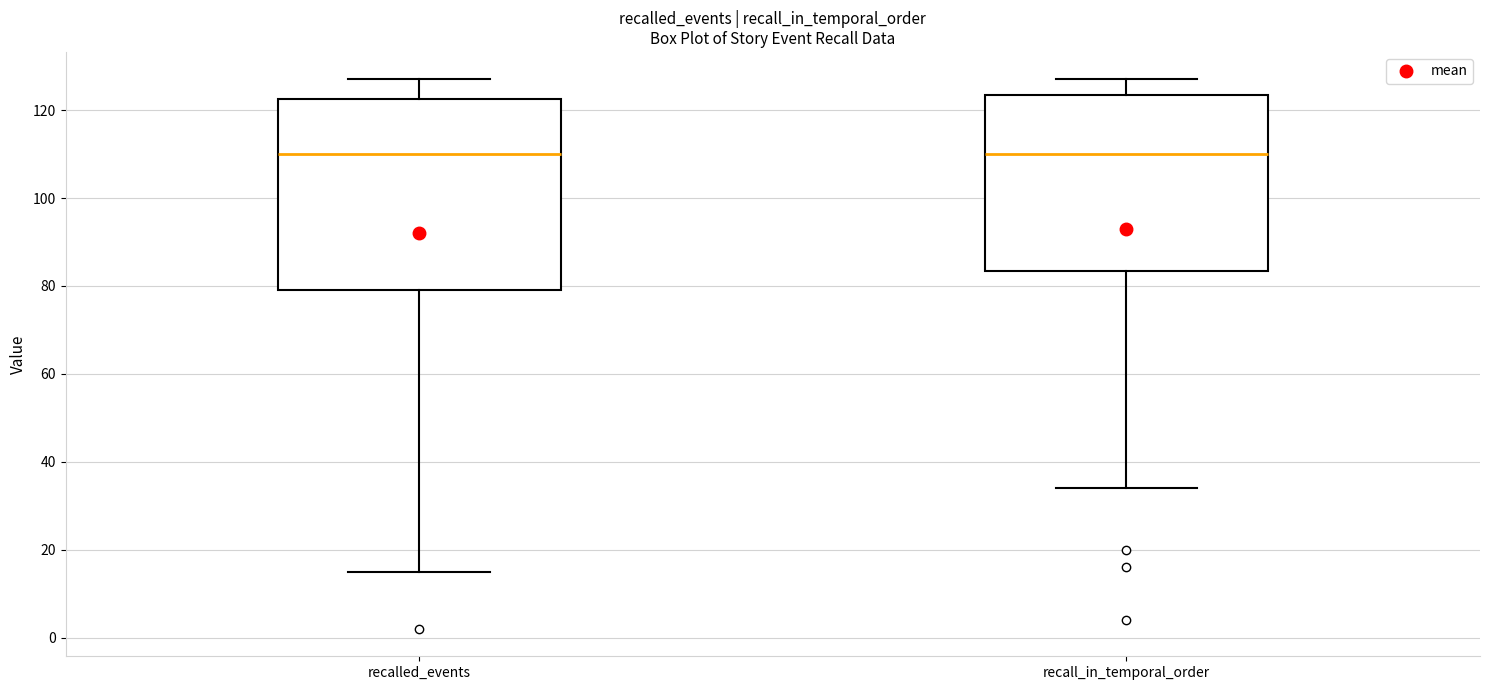

Reading left to right, transcribe this box plot: for each box, give where its median line is, the range the box spans, and where its two whiskers end, as read against the y-axis. The values are not printed on the chart, so give them approximately, as read against the axis.

recalled_events: median 110, box 80 to 122, whiskers 16 to 128
recall_in_temporal_order: median 110, box 84 to 124, whiskers 34 to 128